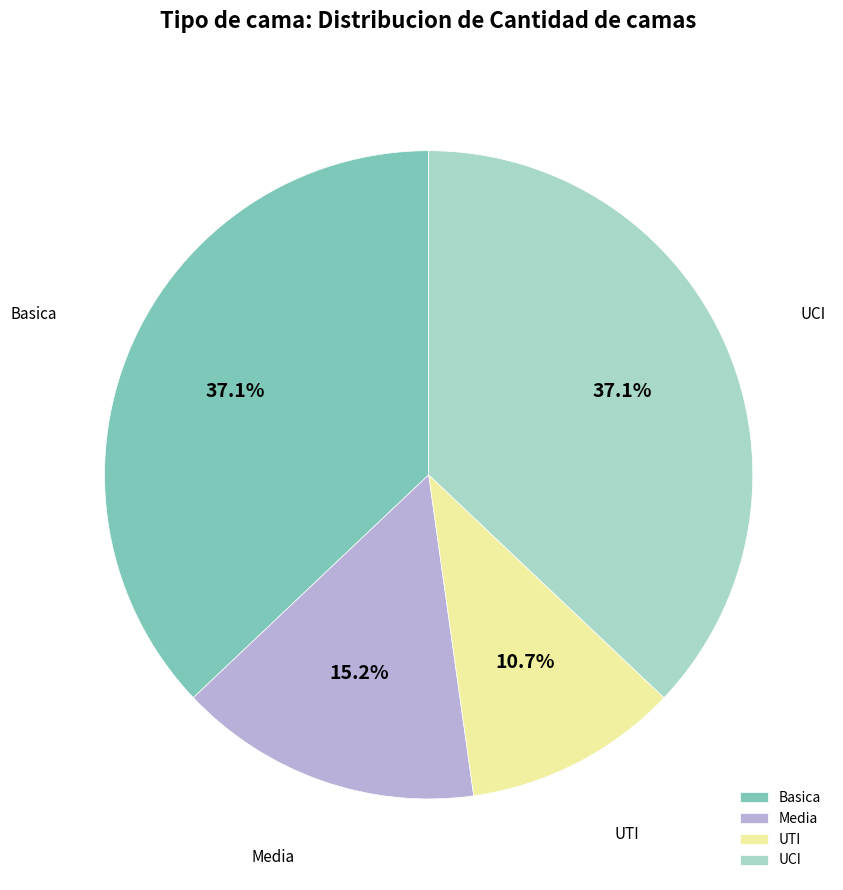

Does Media represent more than half of the total?

No